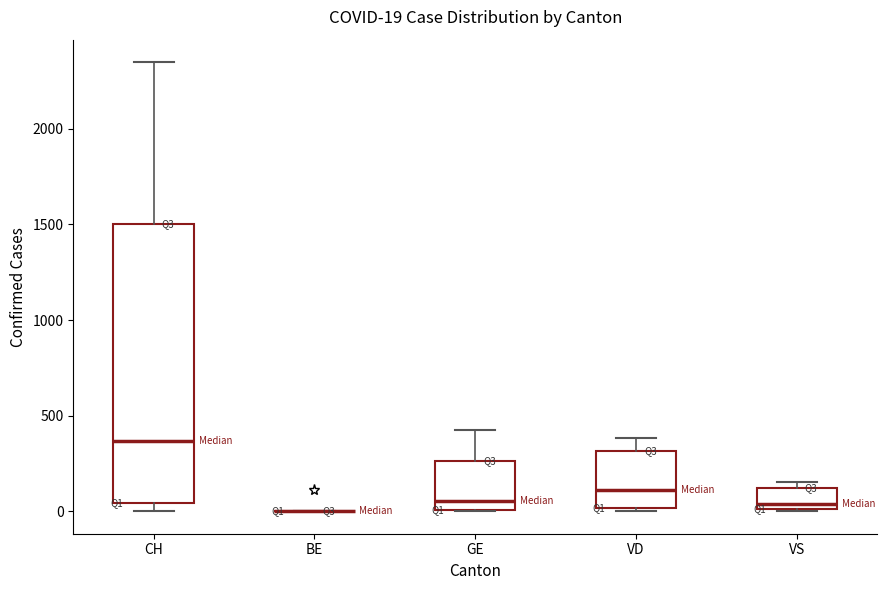

Which box is the tallest, from its lower edge to its upper edge?

CH